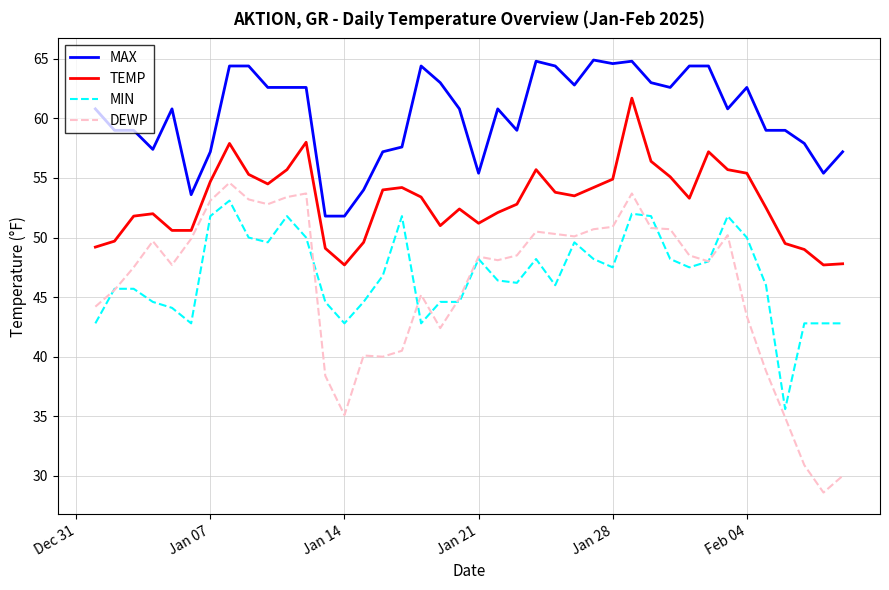

What is the maximum value shown in the chart?

64.9